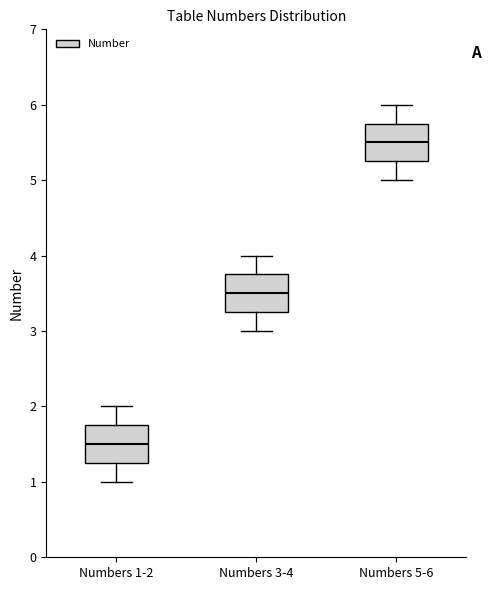

Reading left to right, read every box against the y-axis: the position of its median line, the range the box covers, and the ends of its whiskers. The values are not printed on the chart, so give them approximately, as read against the axis.

Numbers 1-2: median 1.5, box 1.3 to 1.8, whiskers 1.0 to 2.0
Numbers 3-4: median 3.5, box 3.3 to 3.8, whiskers 3.0 to 4.0
Numbers 5-6: median 5.5, box 5.3 to 5.8, whiskers 5.0 to 6.0